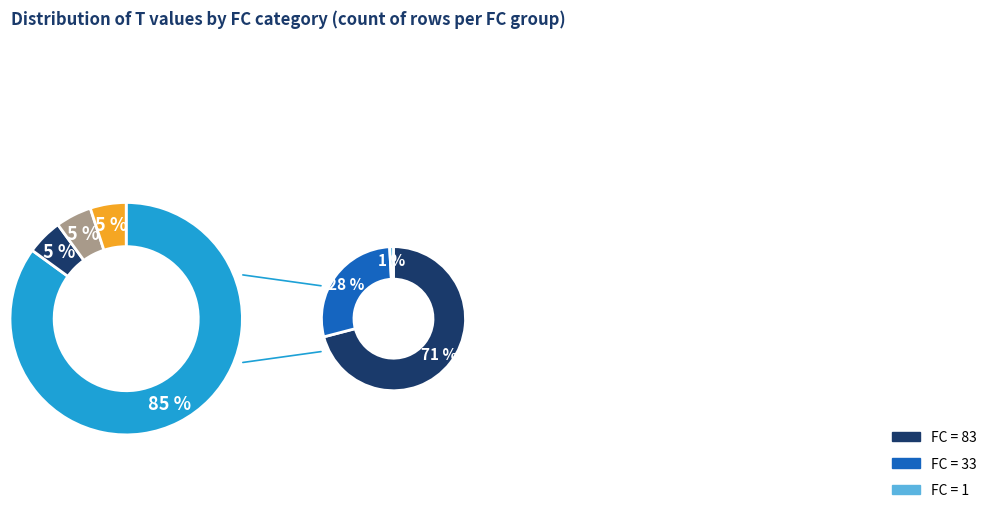

Between FC=33 and FC=1, which is larger?

FC=33